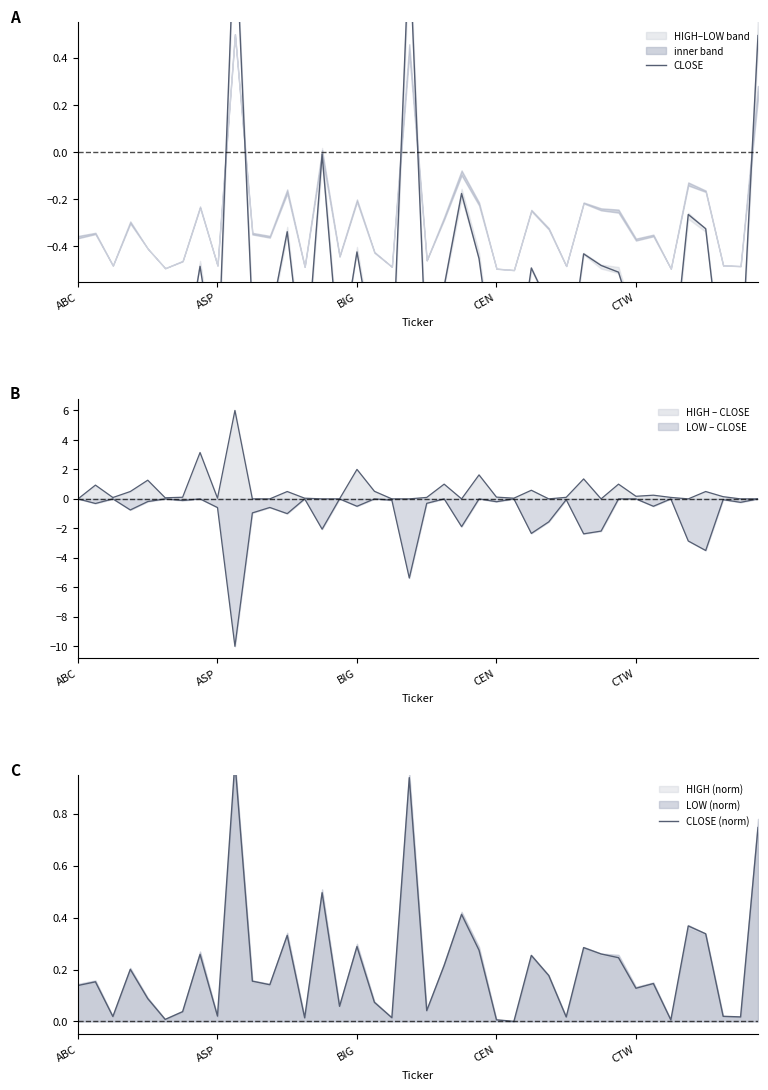

True or false: CLOSE (norm) and CLOSE cross at least once.

False